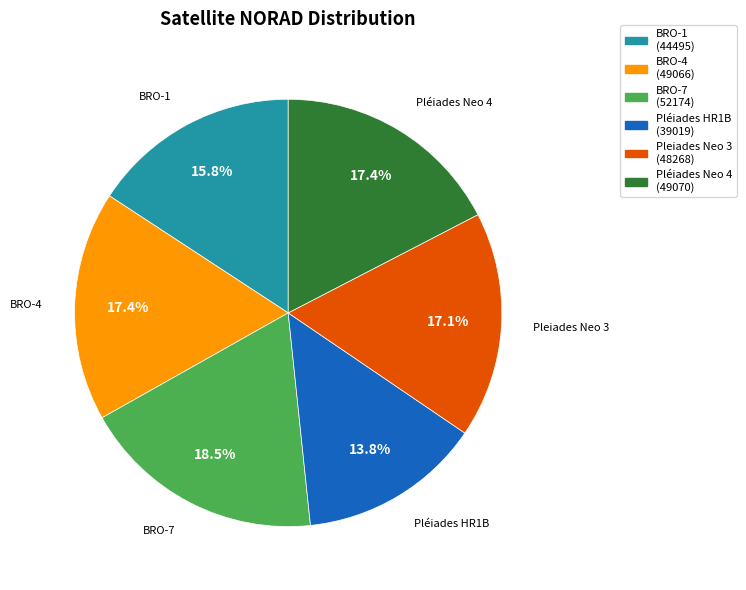

What is the ratio of the value at BRO-1 to the value at BRO-7?

0.9